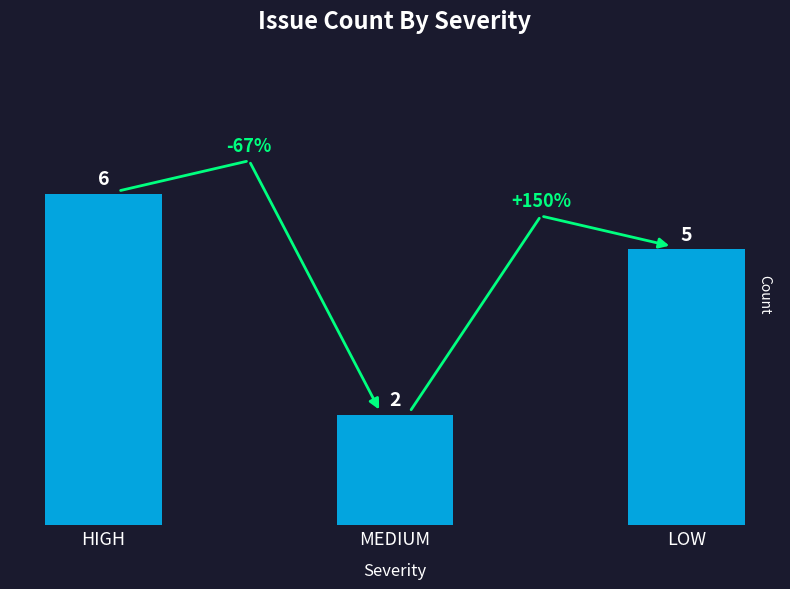

Between MEDIUM and LOW, which is larger?

LOW